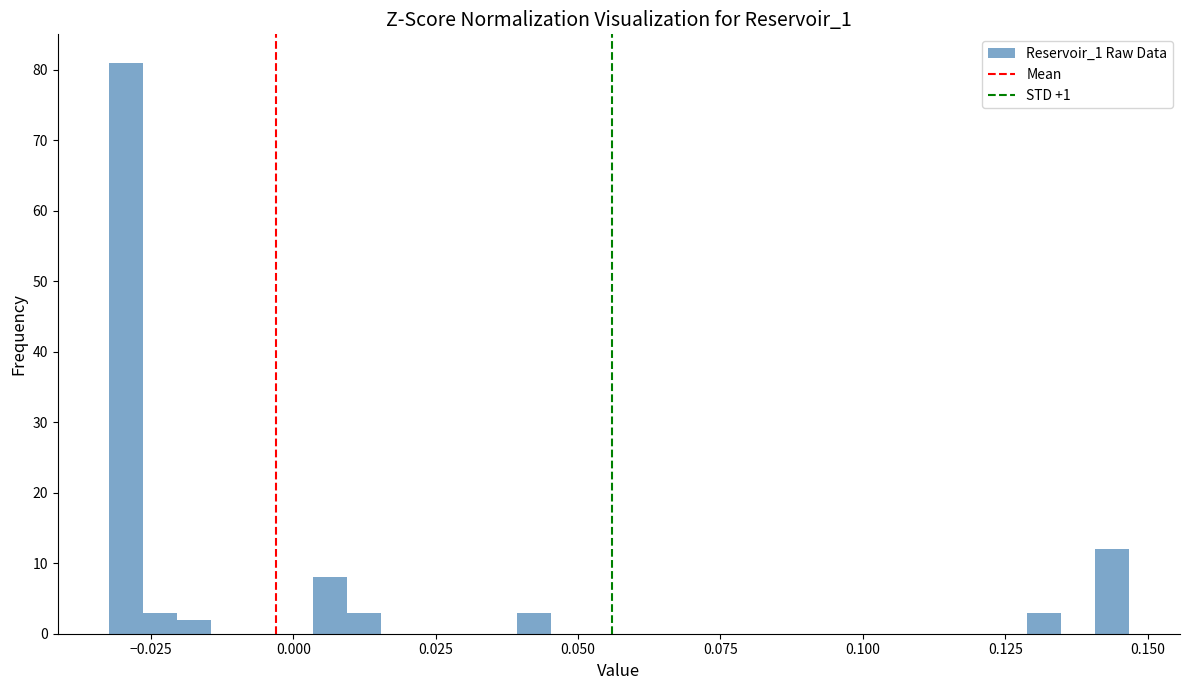

Read against the x-axis, roughly where is the centre of the tallest bar?

-0.030